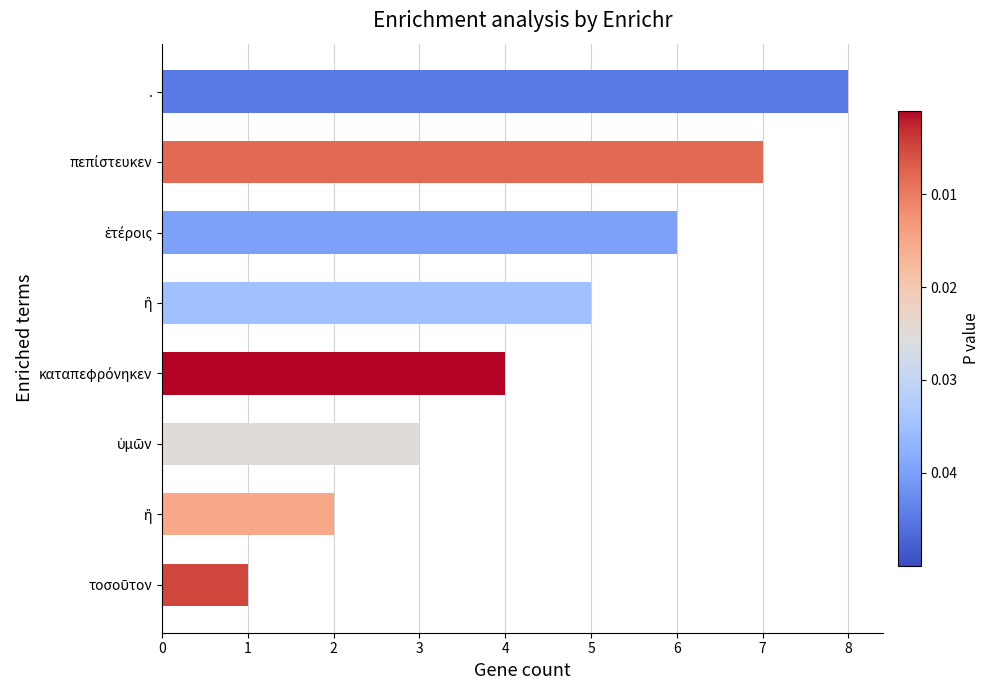

What is the average value?

4